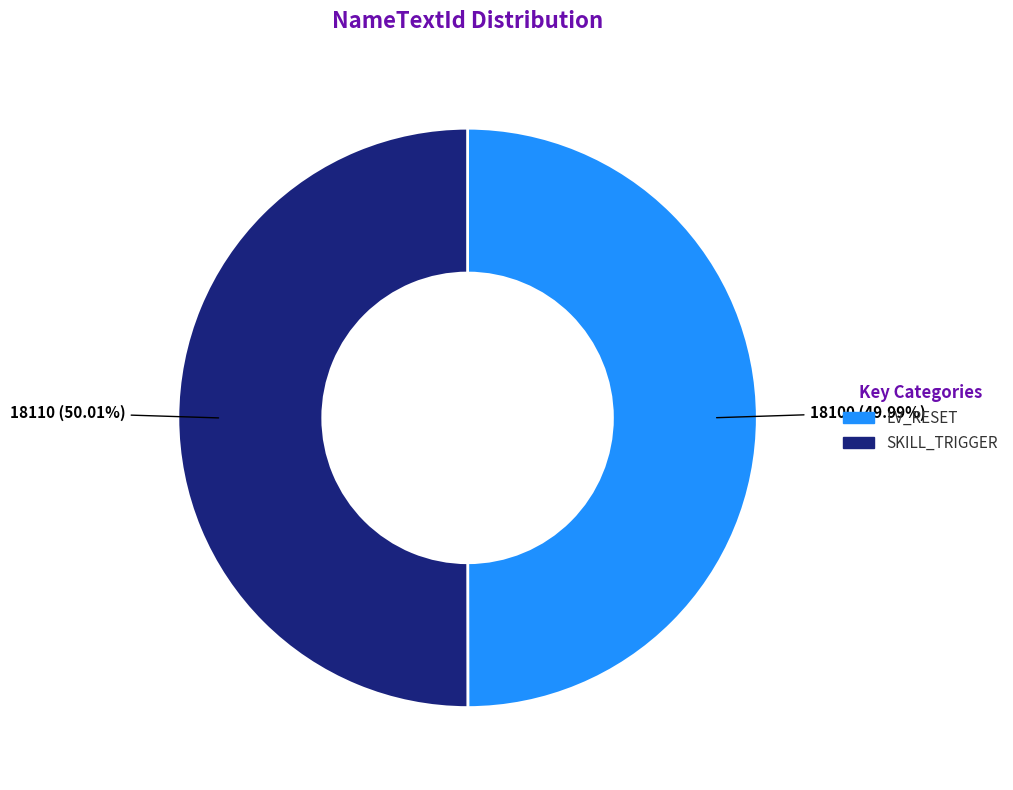

To the nearest percent, what portion does SKILL_TRIGGER represent?

50%